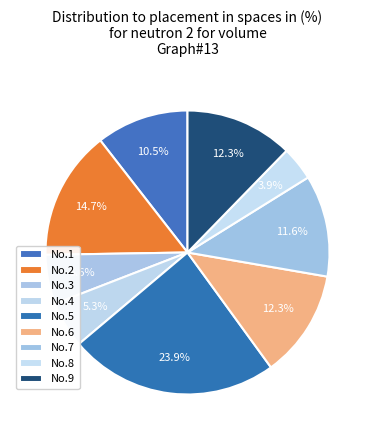

How many segments does this pie chart have?

9